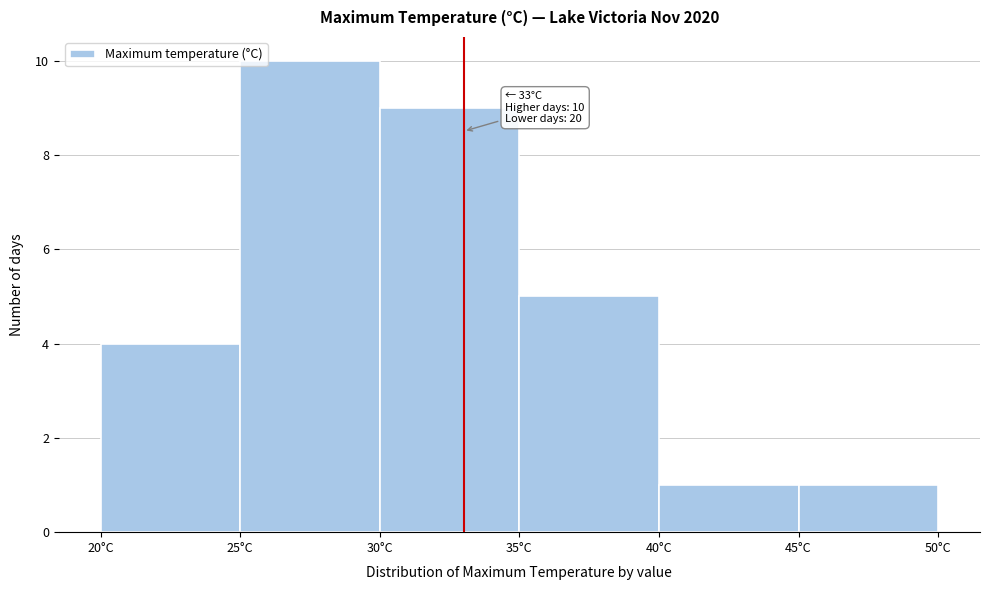

Over which range of the x-axis is the bar tallest?

25 to 30